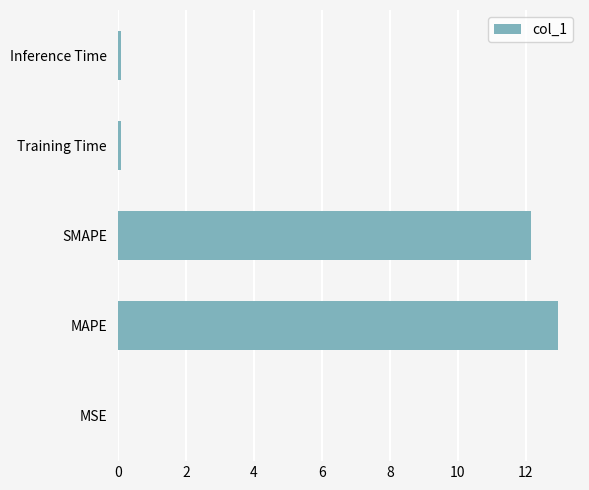

What is the approximate value at MAPE?

12.9